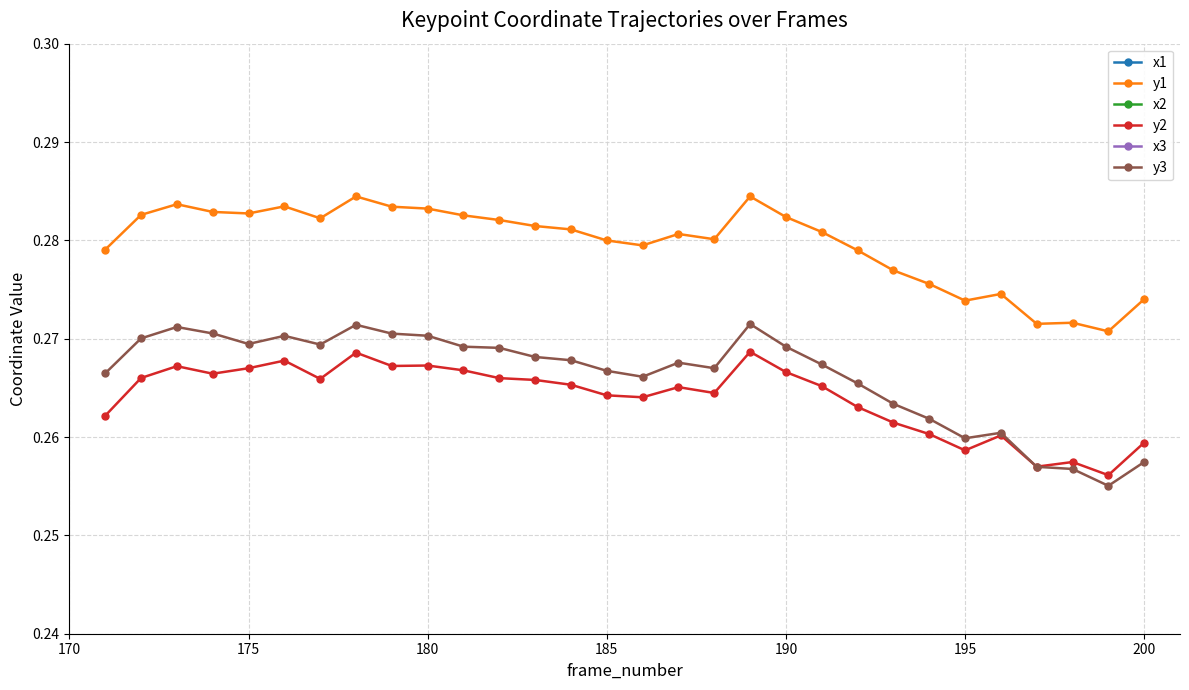

True or false: y1 and y2 intersect in this chart.

False